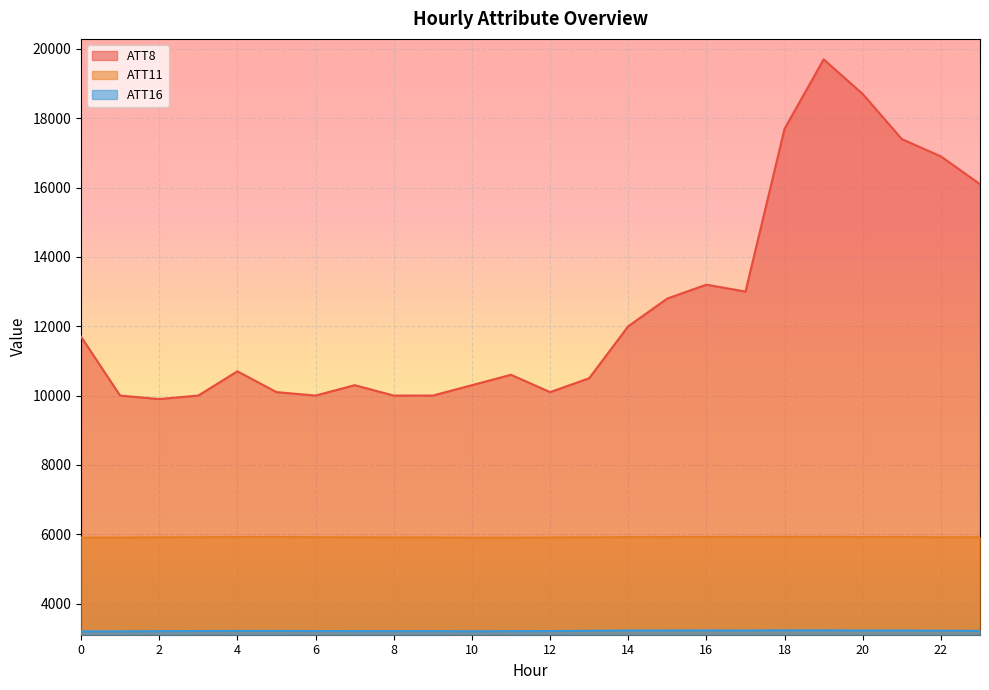

Reading left to right, transcribe all the data shown in this chart.

ATT8: 11700.0	10000.0	9900.0	10000.0	10700.0	10100.0	10000.0	10300.0	10000.0	10000.0	10300.0	10600.0	10100.0	10500.0	12000.0	12800.0	13200.0	13000.0	17700.0	19700.0	18700.0	17400.0	16900.0	16100.0
ATT11: 5900.6	5904.0	5909.2	5914.2	5917.0	5918.9	5913.9	5909.4	5906.6	5907.4	5899.2	5899.6	5905.3	5910.0	5916.2	5917.0	5920.3	5918.9	5921.6	5921.4	5917.8	5918.3	5913.1	5912.9
ATT16: 3195.8	3197.0	3201.2	3207.0	3209.0	3209.8	3206.3	3204.1	3201.9	3202.9	3198.4	3201.9	3205.6	3214.1	3221.4	3224.1	3225.0	3223.3	3227.8	3227.2	3222.1	3220.9	3216.2	3211.9